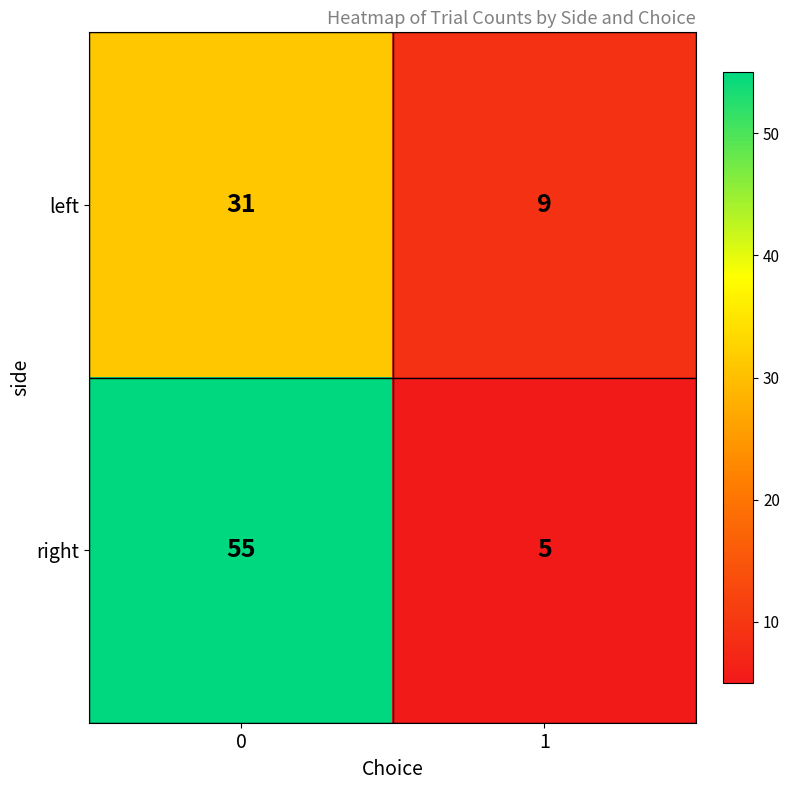

Which series has the largest total across all categories?

right